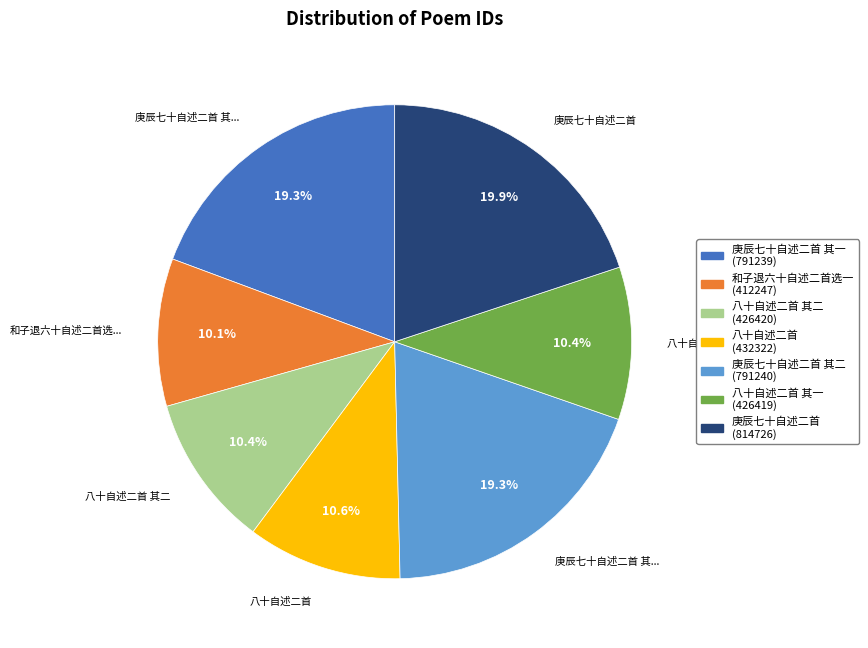

Is there any slice that represents more than half of the pie?

No